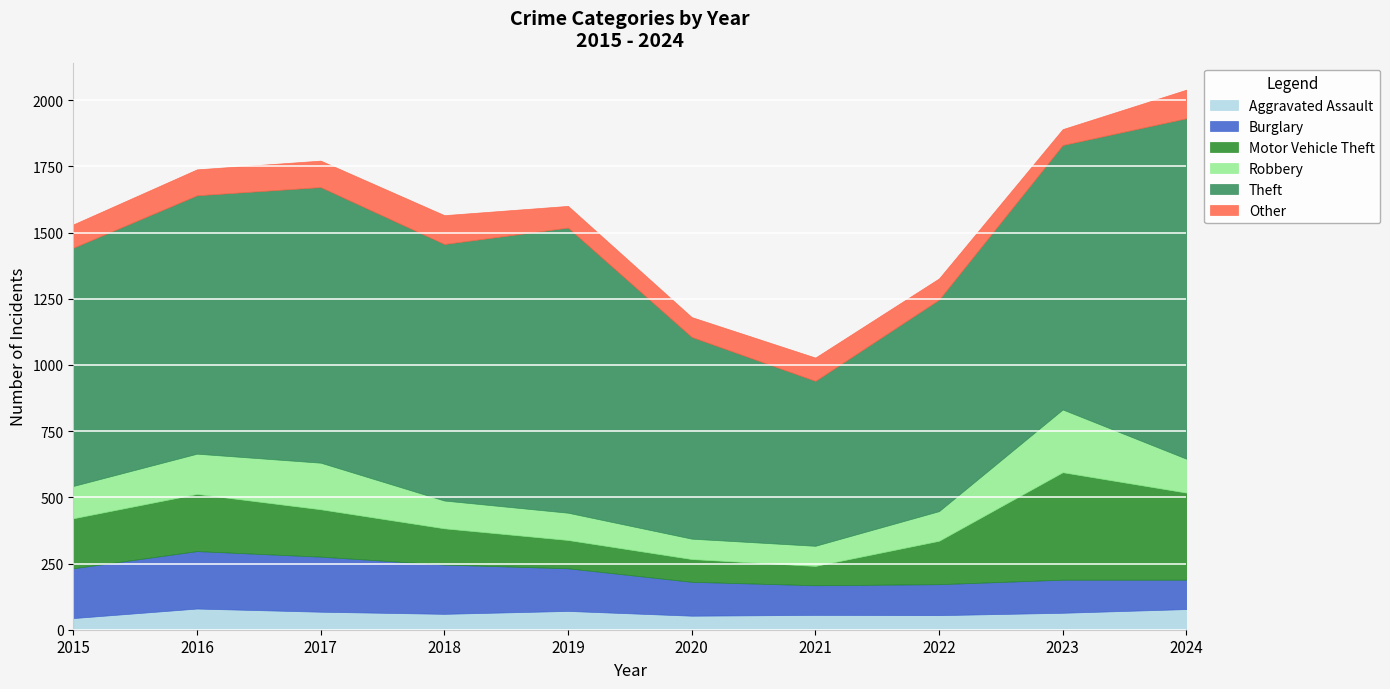

Is it true that Motor Vehicle Theft equals 126 at 2020?

False